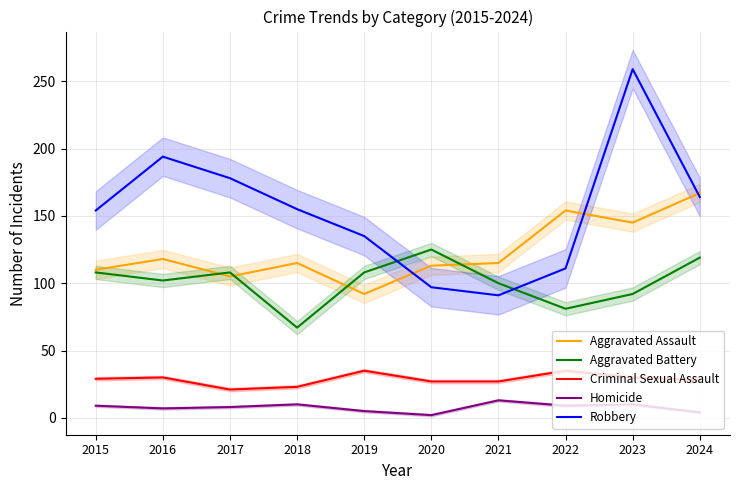

What is the total value across all series at 2016?

451